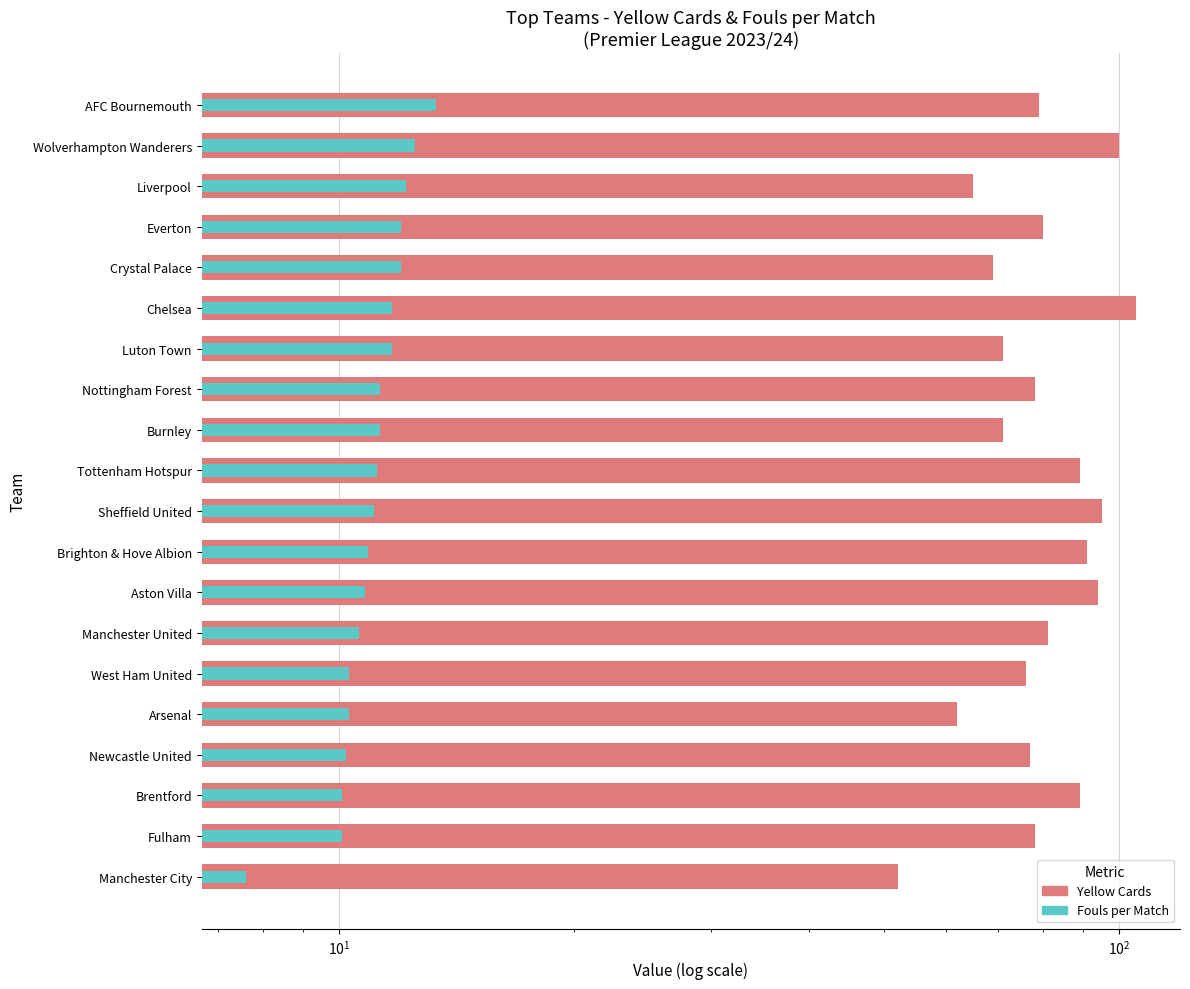

Which series changed the most between Arsenal and Burnley?

Yellow Cards